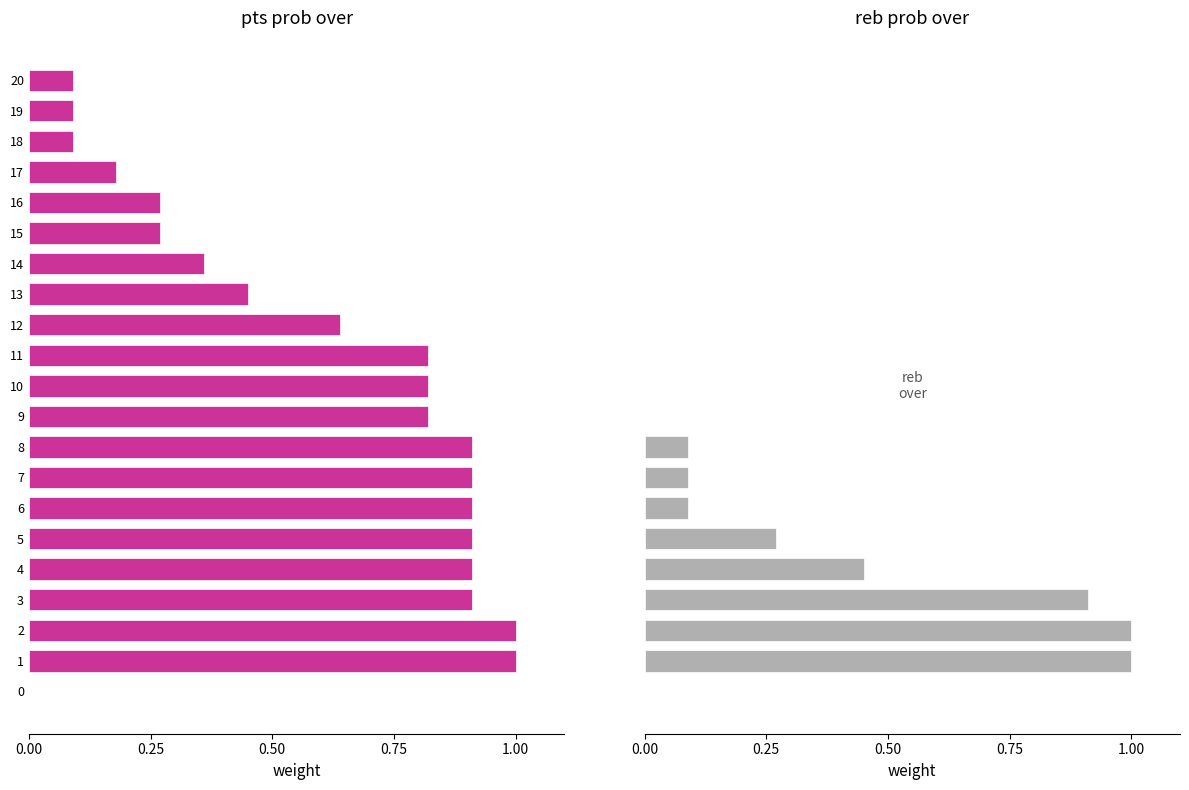

What is the label of the 10th bar from the right?

11